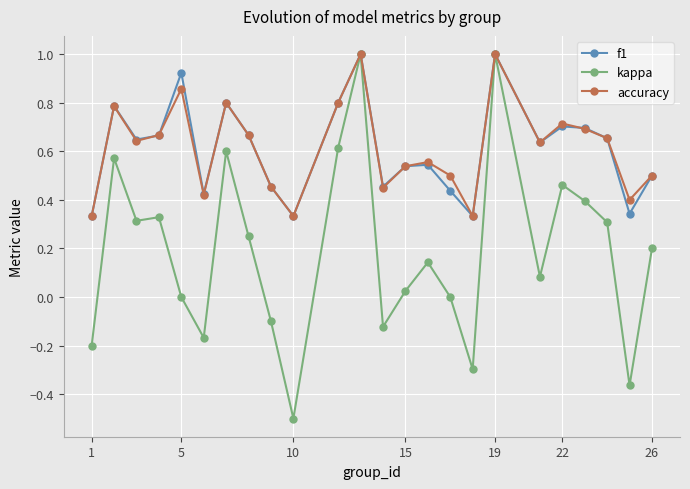

What is the lowest value of the kappa series?

-0.5